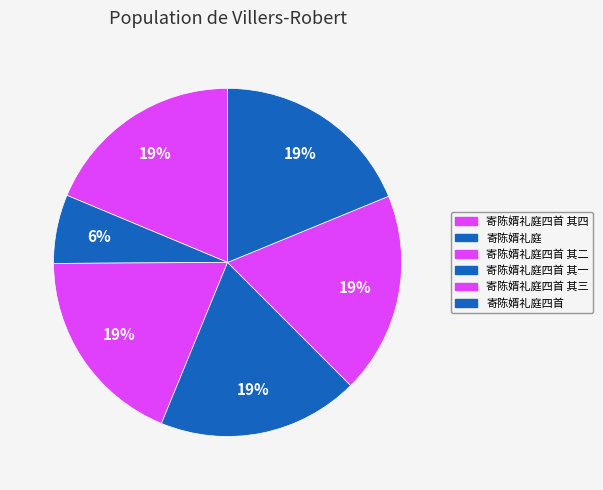

Is there a majority slice in this chart?

No